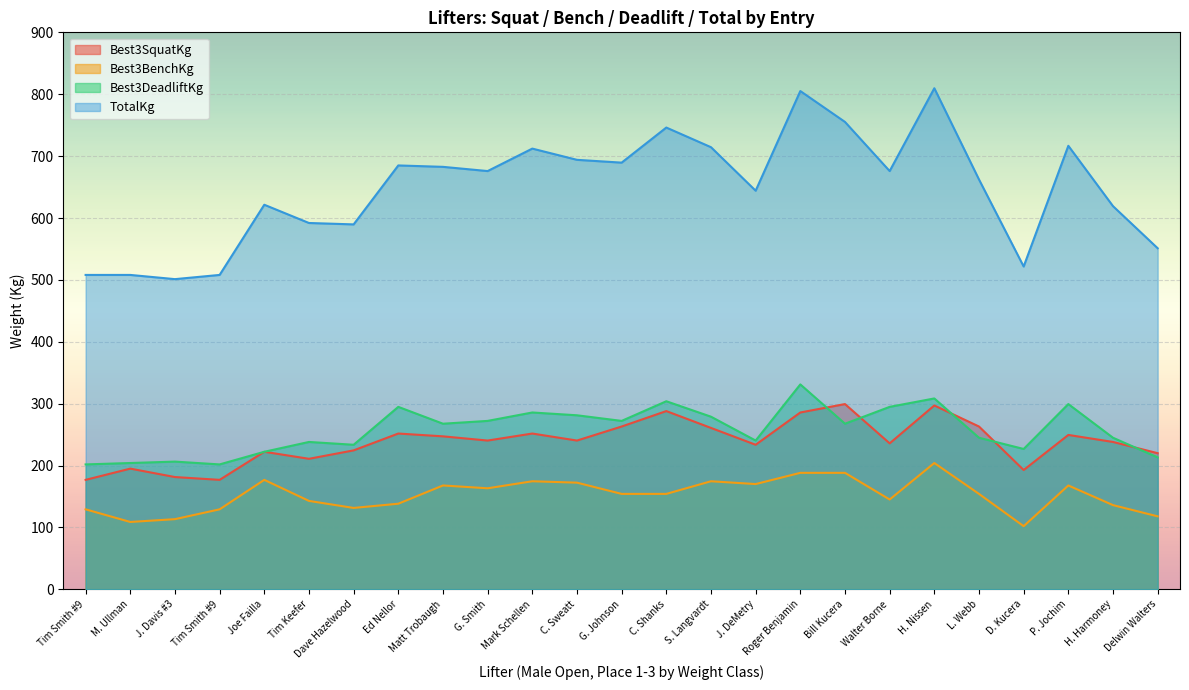

What is the difference between the TotalKg values at D. Kucera and Bill Kucera?

233.6